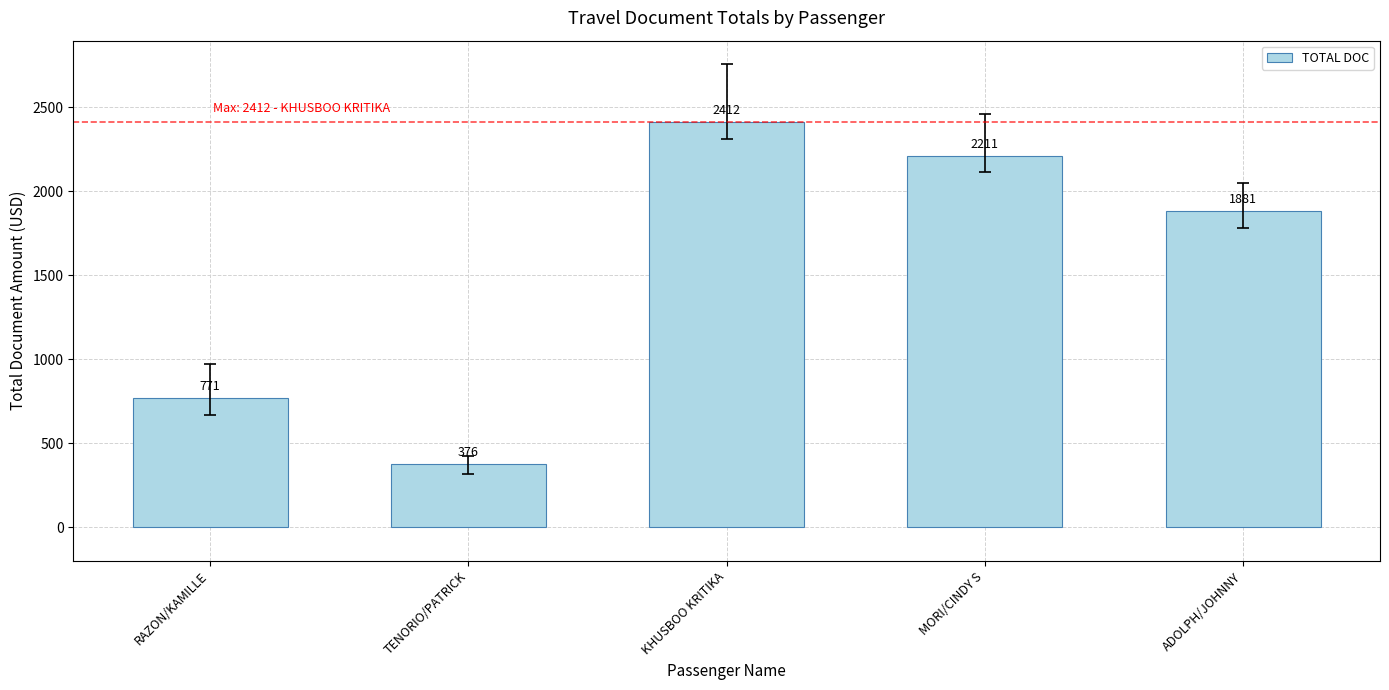

What is the label of the 1st bar from the left?

RAZON/KAMILLE